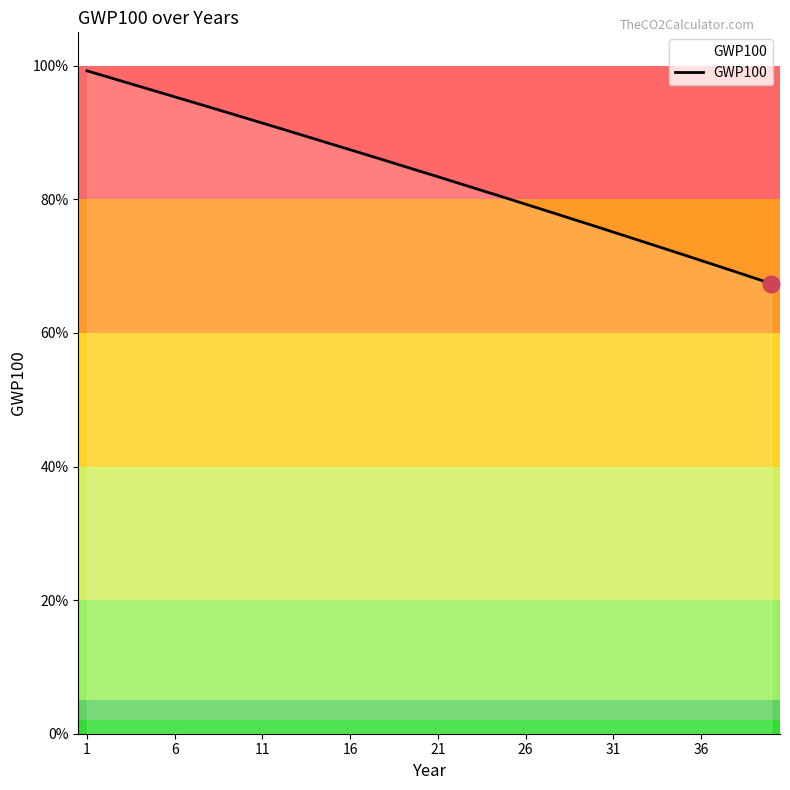

What is the difference between the maximum and minimum values?

0.3